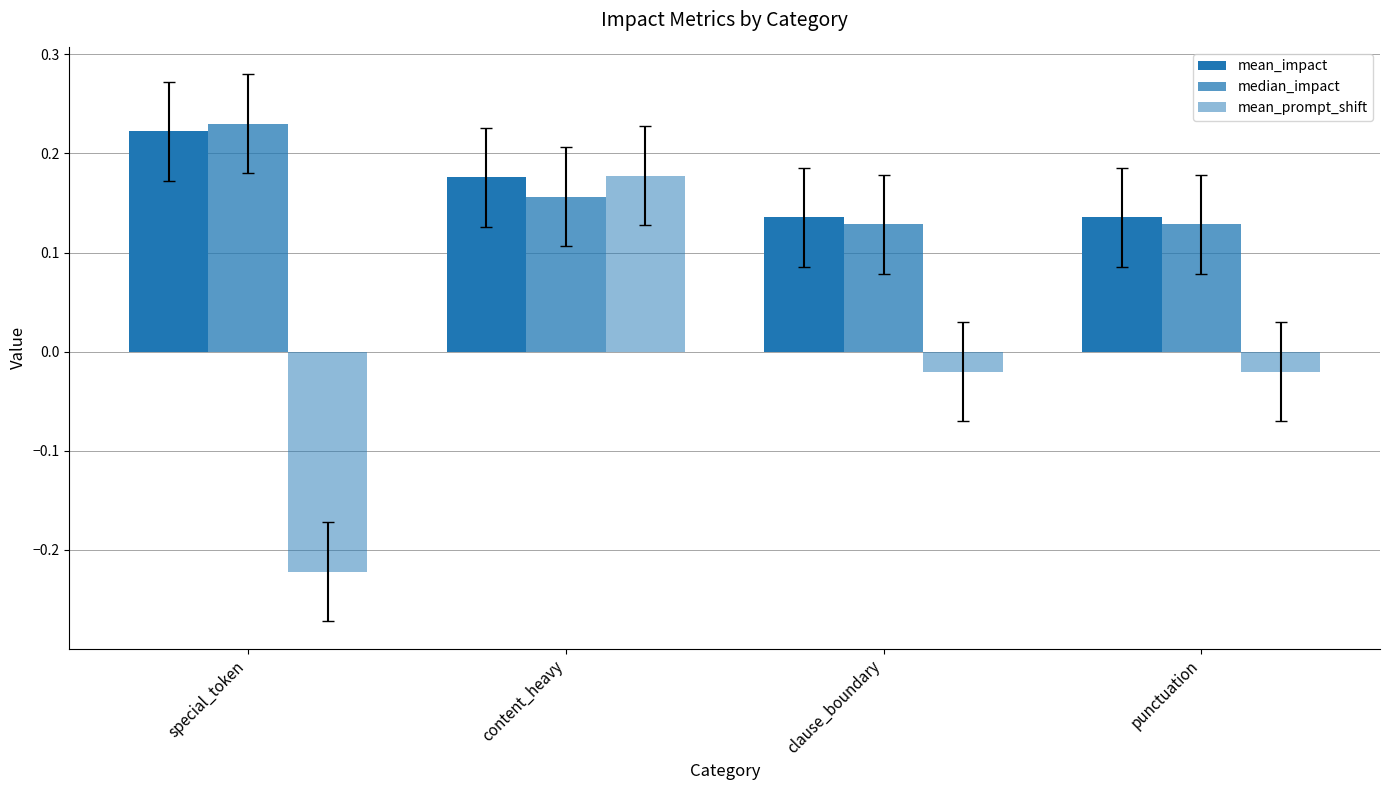

What is the greatest value displayed?

0.2